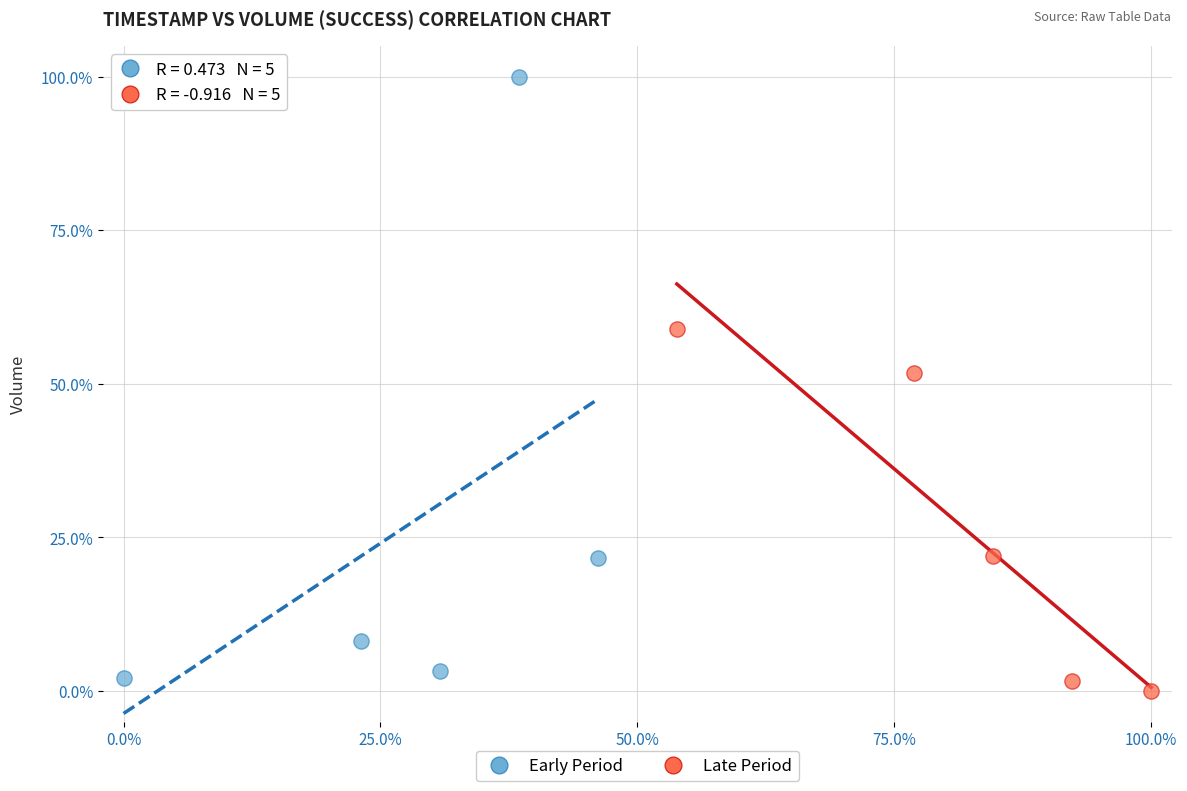

What are all the series names shown in the legend?

Early Period, Late Period